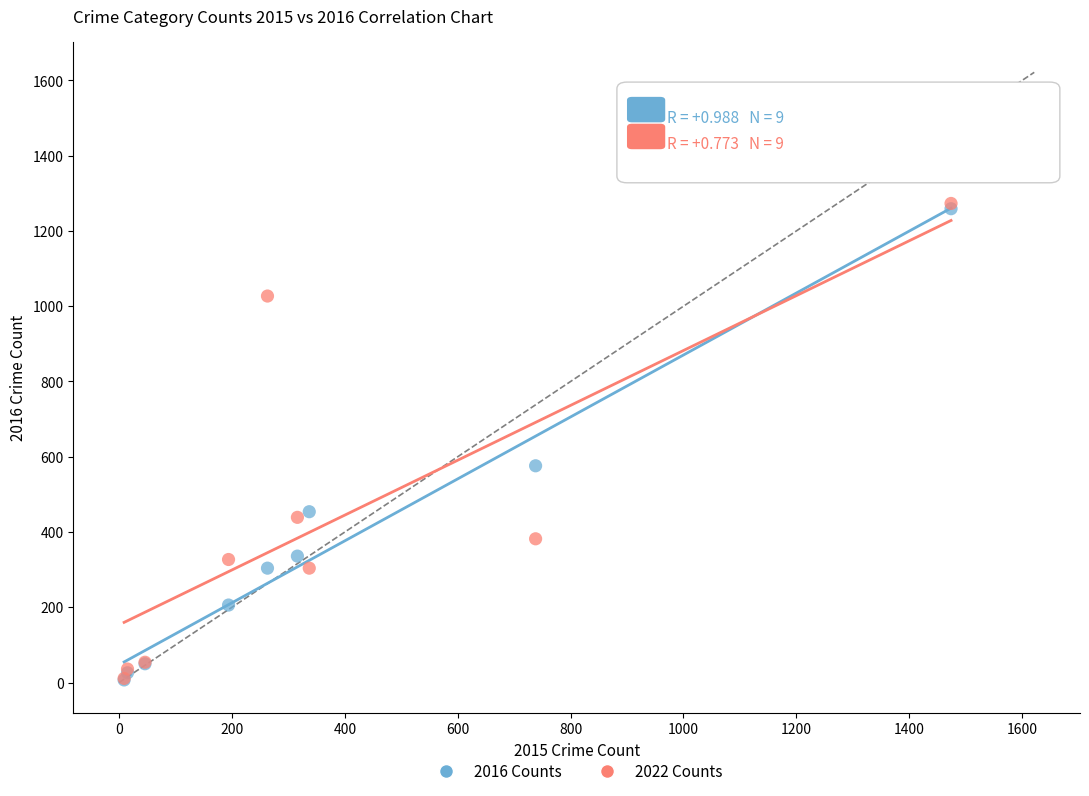

Which series has the largest Y range (max minus min)?

2022 Counts